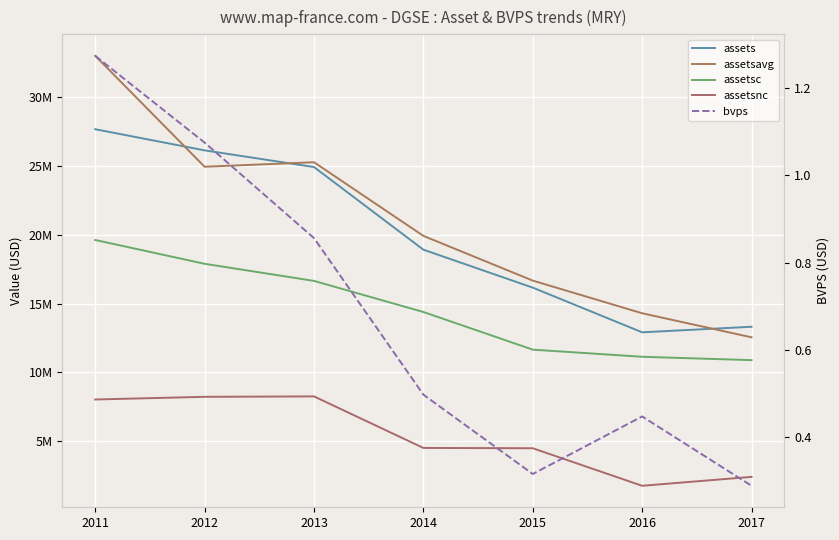

Rank the categories by assetsc value from lowest to highest.

2017, 2016, 2015, 2014, 2013, 2012, 2011